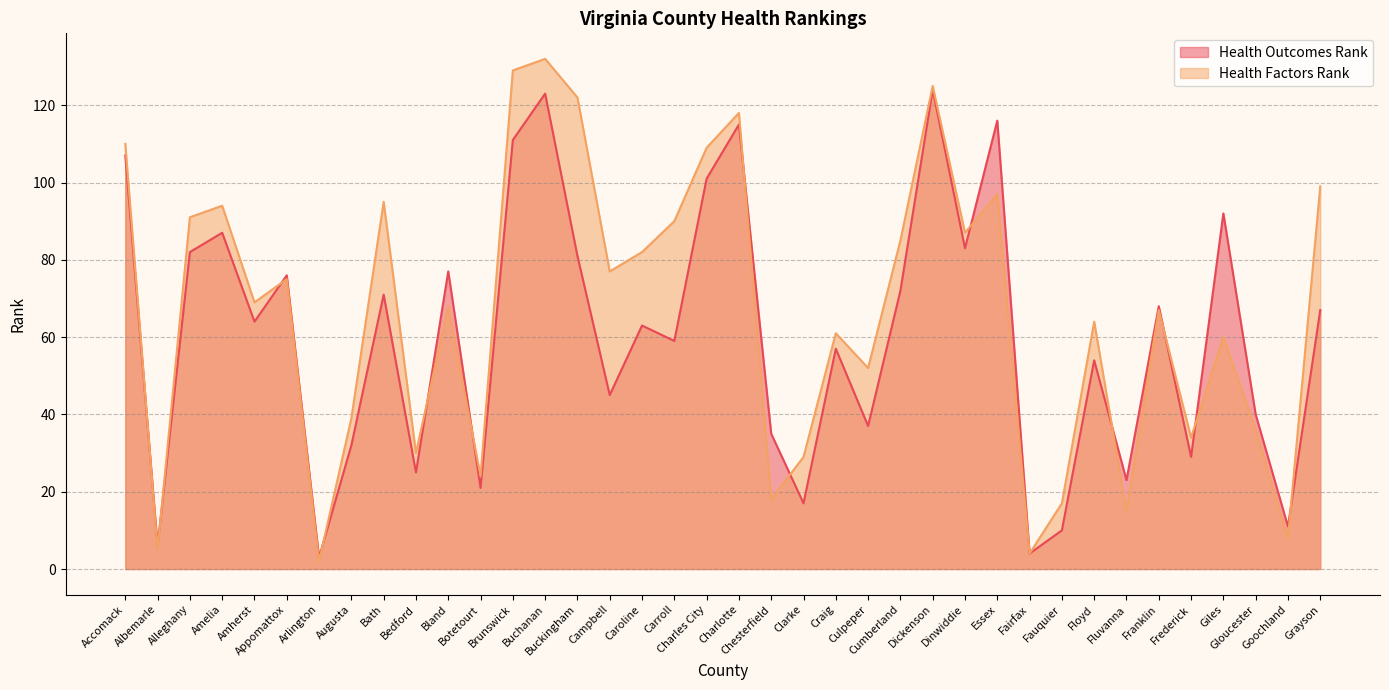

What is the label of the 36th point from the right?

Alleghany